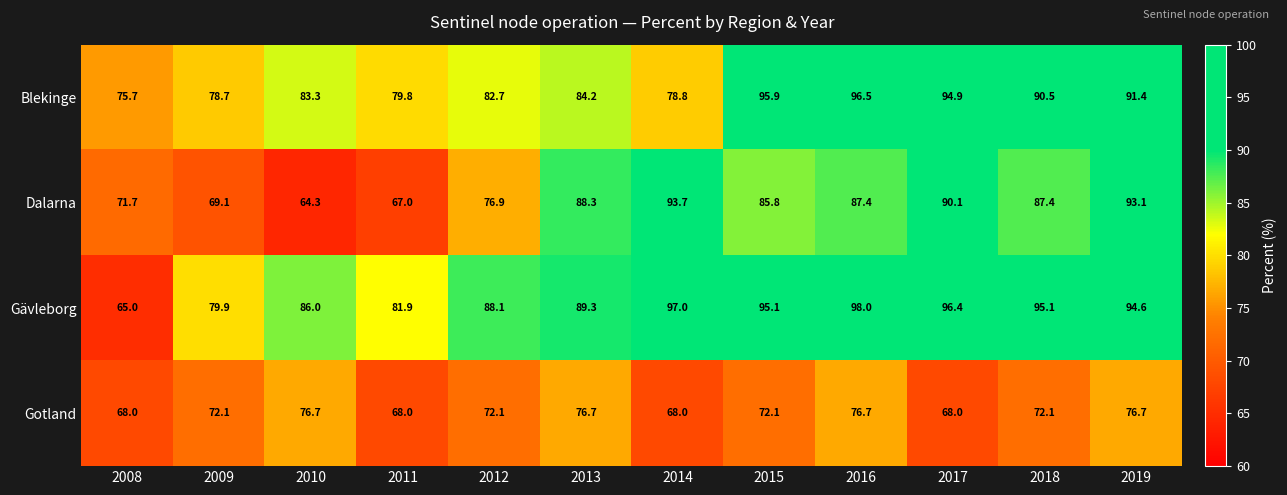

What is the average value of the Blekinge series?

86.0